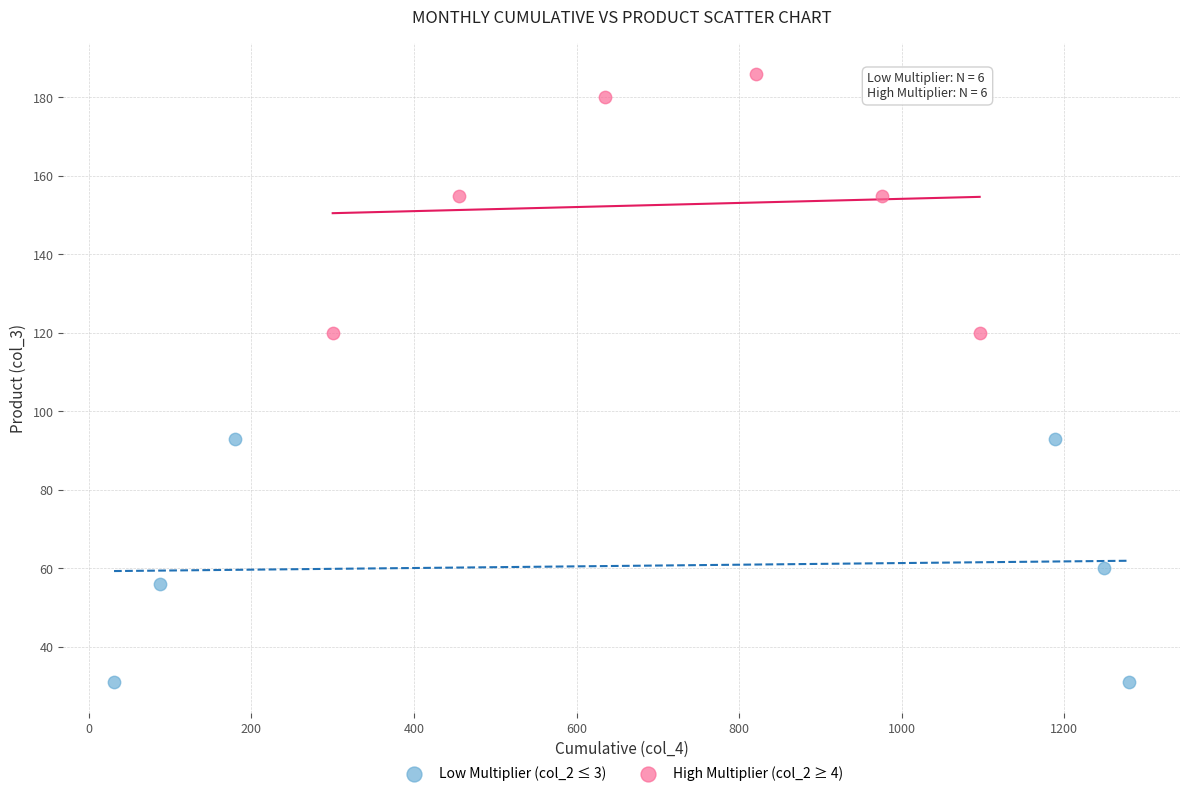

Which series reaches the maximum Y coordinate?

High Multiplier (col_2 ≥ 4)